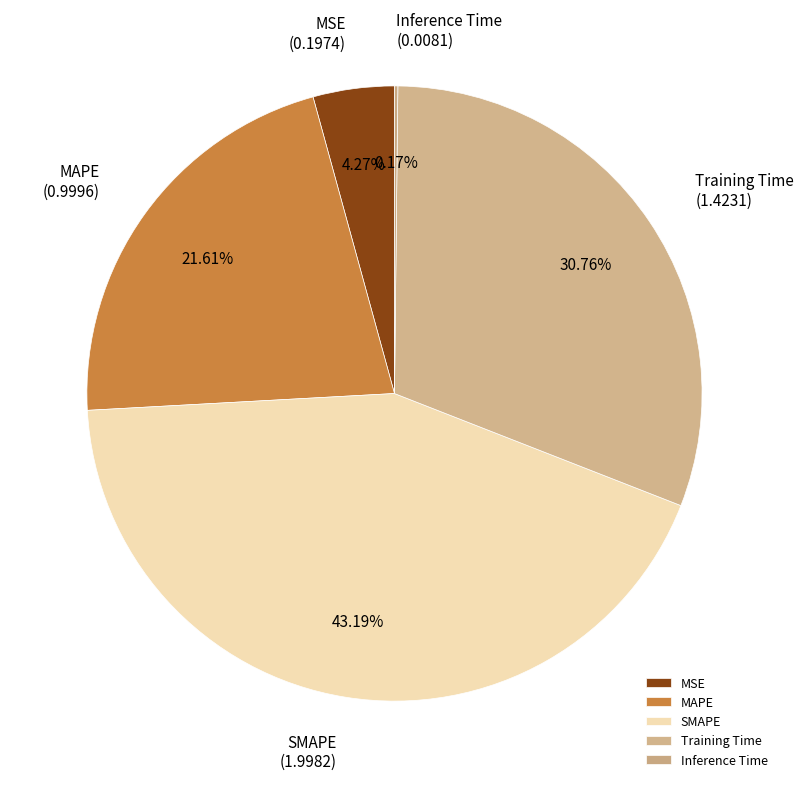

Is there a majority slice in this chart?

No